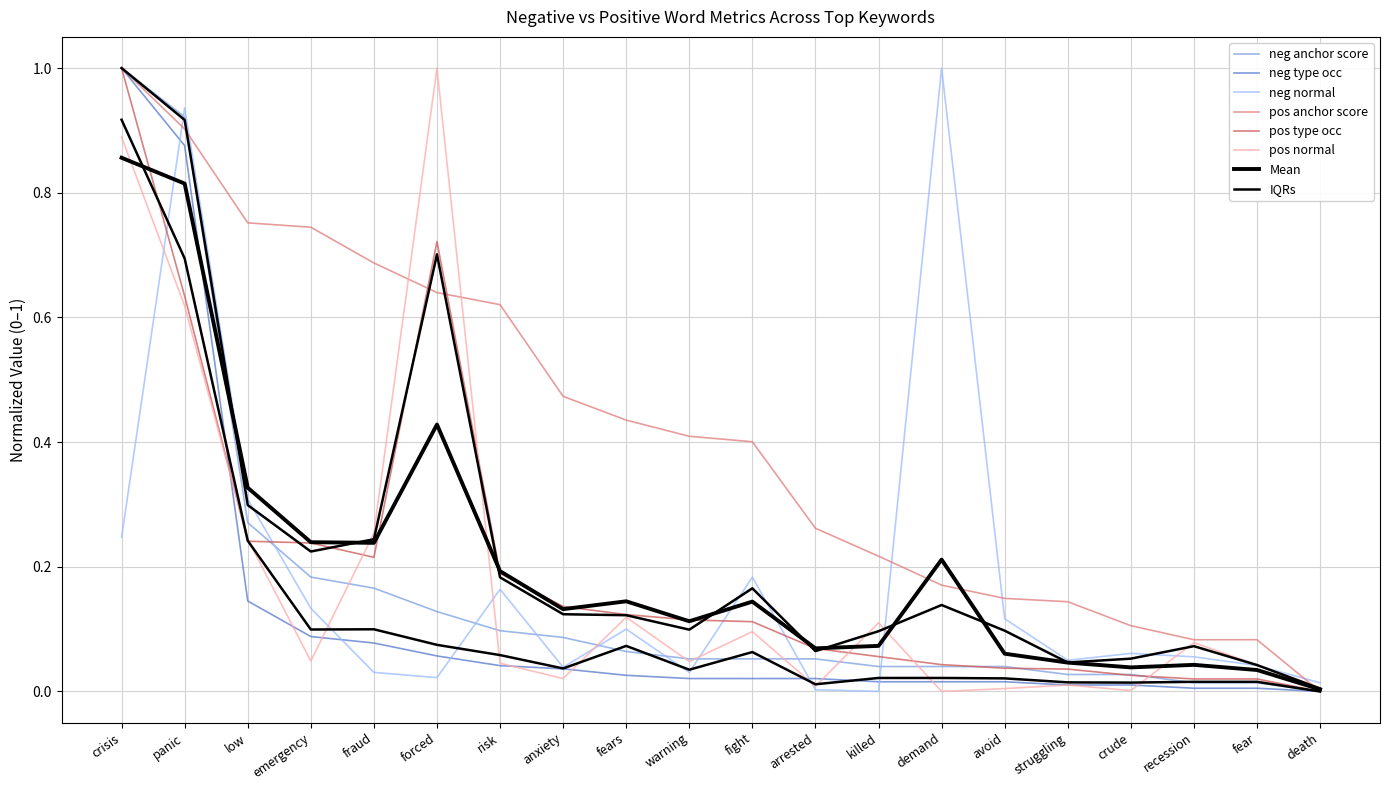

How many values in the positive anchor score series exceed 0?

19